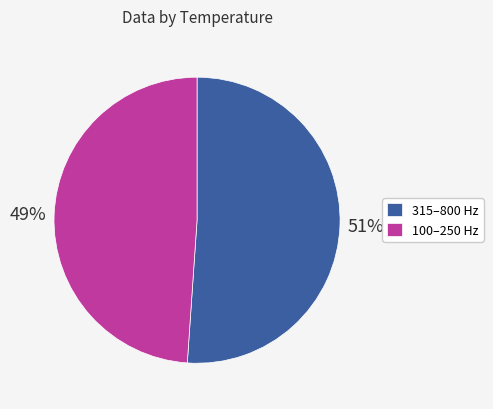

Does 100–250 Hz account for over 50% of the chart?

No